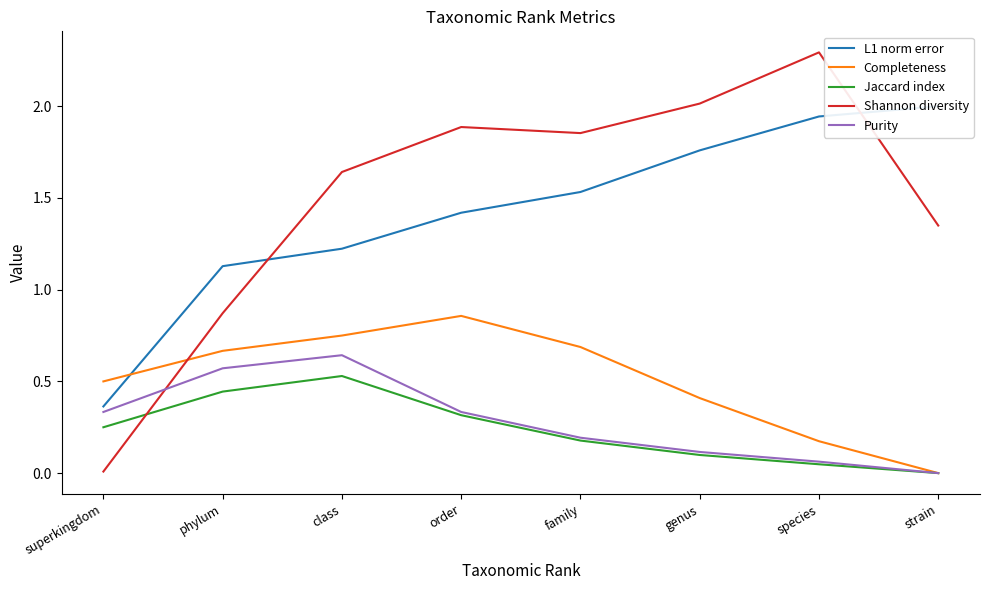

What position from the left is phylum?

2